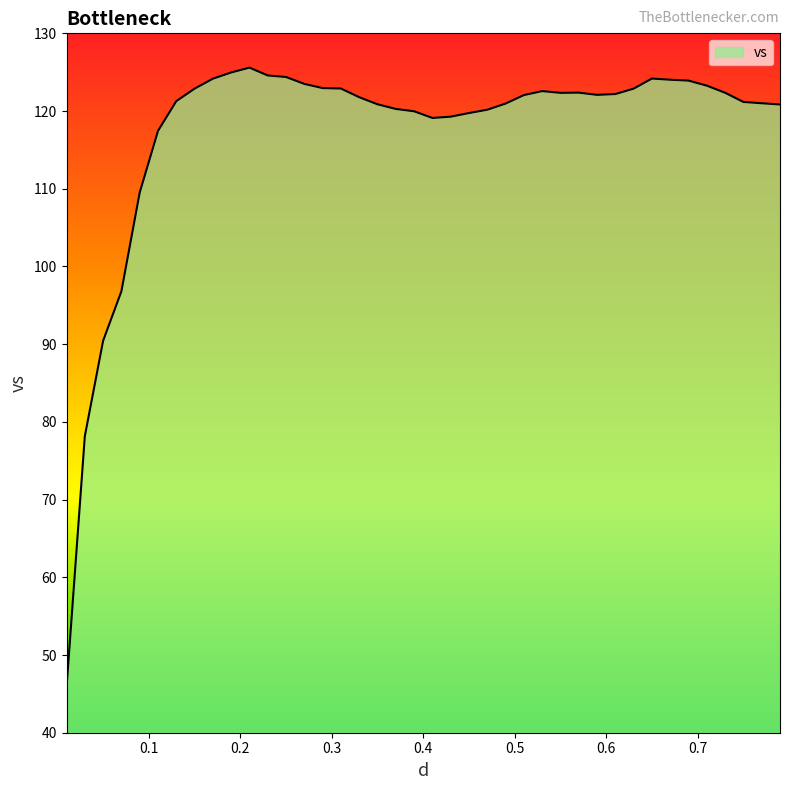

What is the maximum value shown in the chart?

125.6